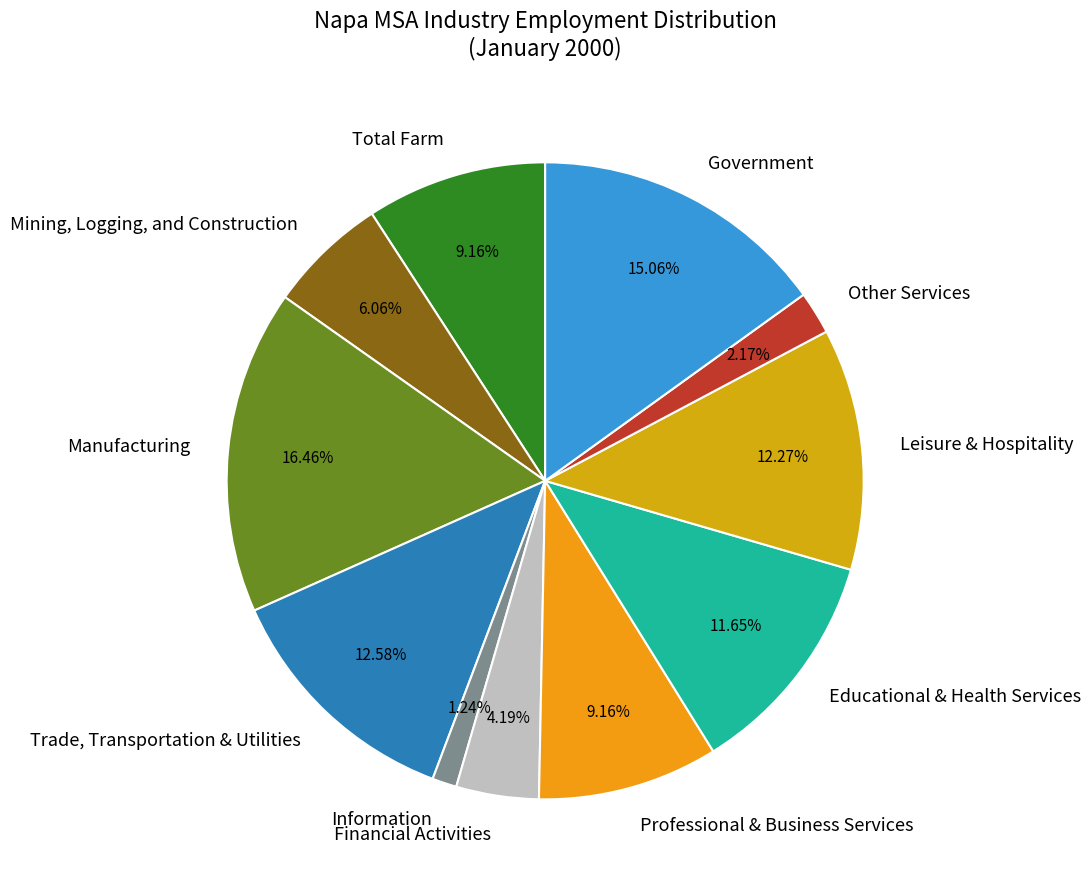

What is the total percentage of Professional & Business Services and Mining, Logging, and Construction?

15.2%